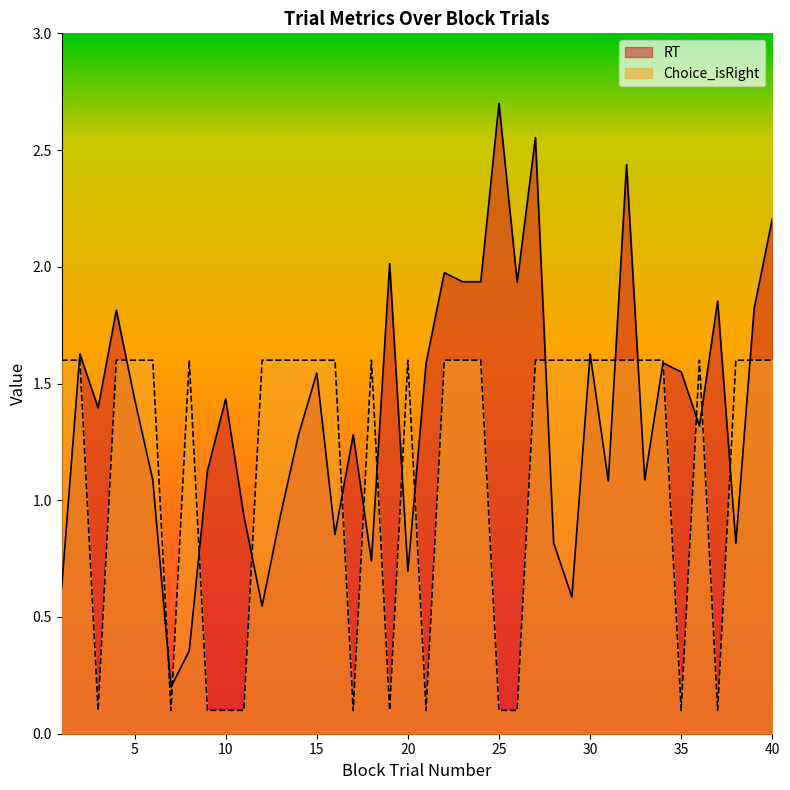

What is the difference between the maximum and minimum values in the Choice_isRight series?

1.5